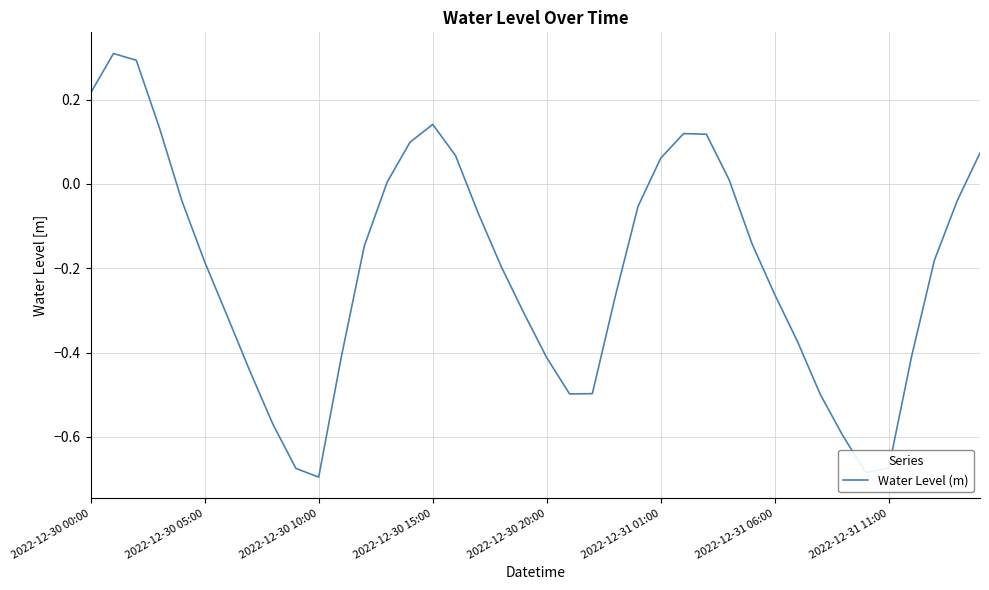

What is the greatest value displayed?

0.3